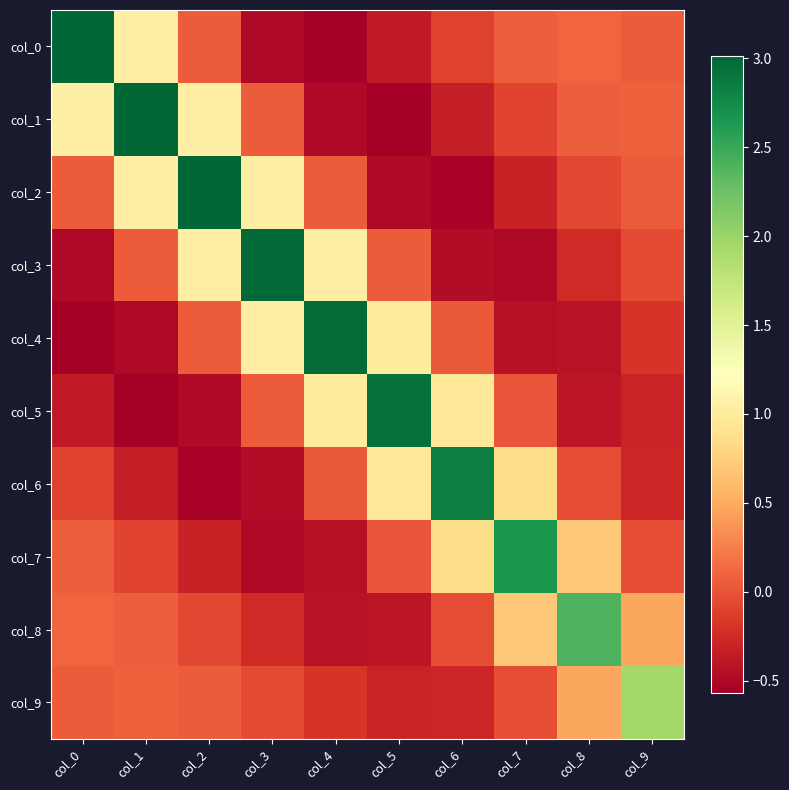

Rank the series at col_7 from lowest to highest value.

col_3, col_4, col_2, col_1, col_9, col_5, col_0, col_8, col_6, col_7